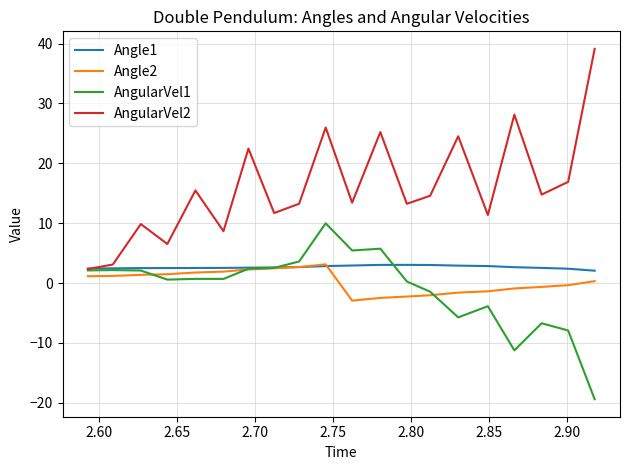

What is the average value of the AngularVel2 series?

16.0